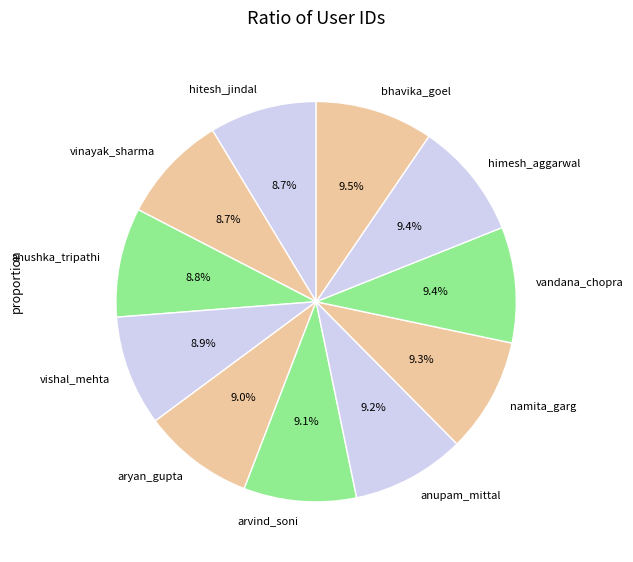

Is there any slice that represents more than half of the pie?

No